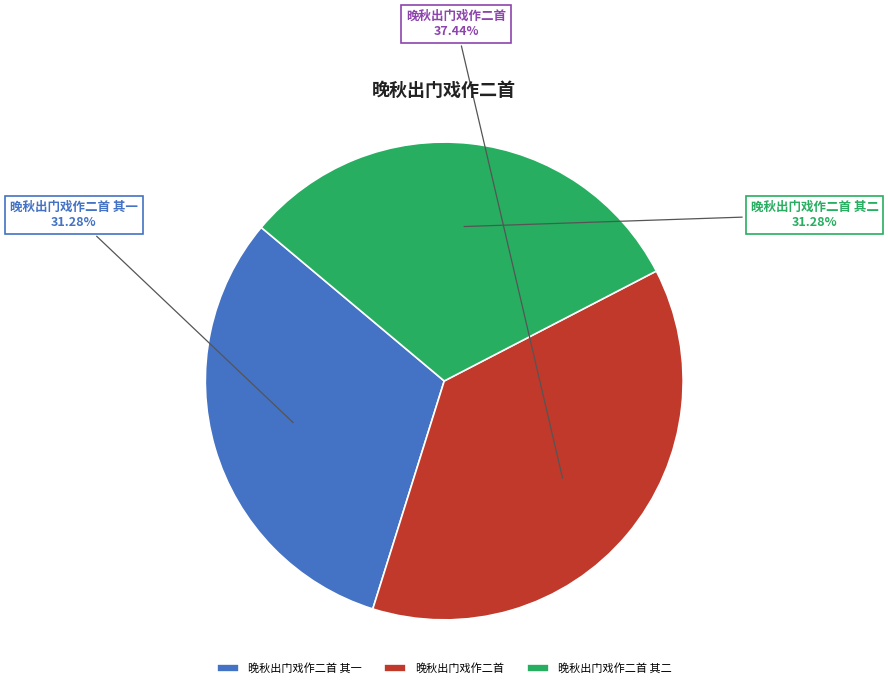

To the nearest percent, what portion does 晚秋出门戏作二首 其一 represent?

31%